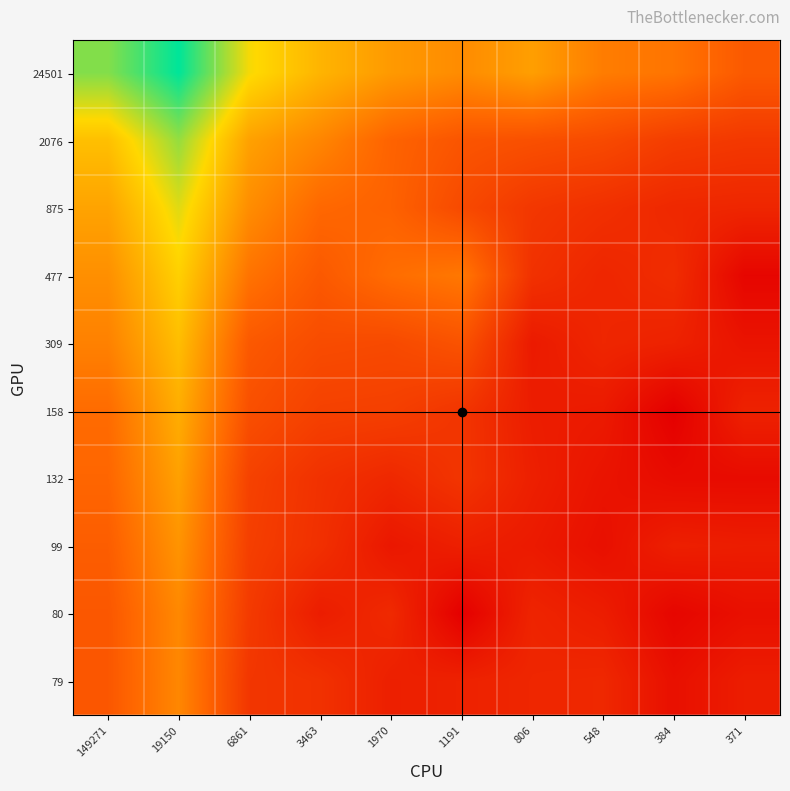

At 149271, list the series in order from largest to smallest.

24501, 2076, 875, 477, 309, 158, 132, 99, 80, 79